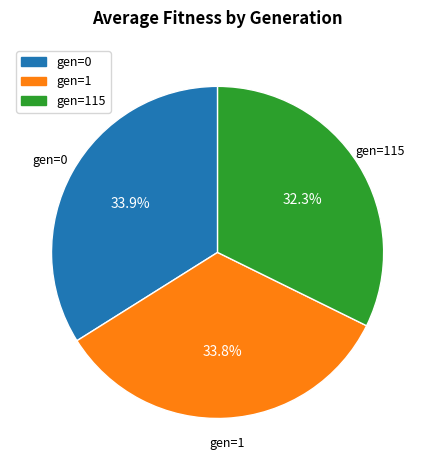

What percentage is NOT represented by gen=0?

66.1%